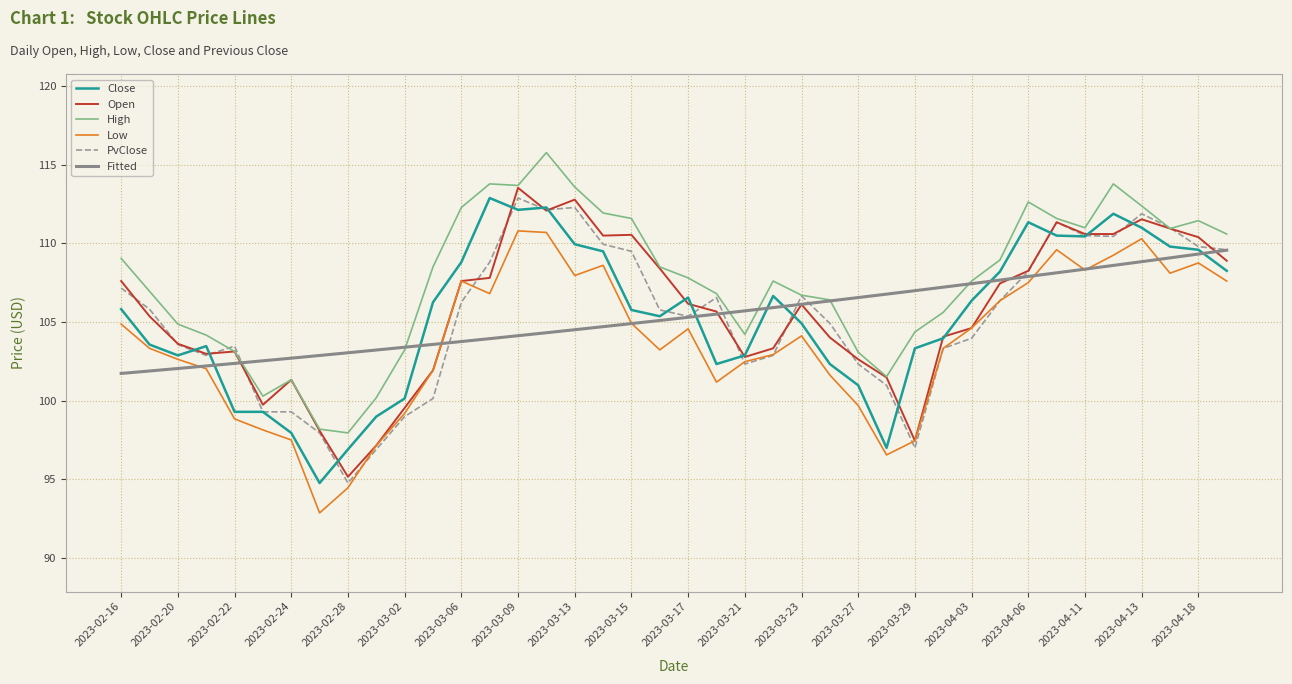

True or false: Low and High intersect in this chart.

False